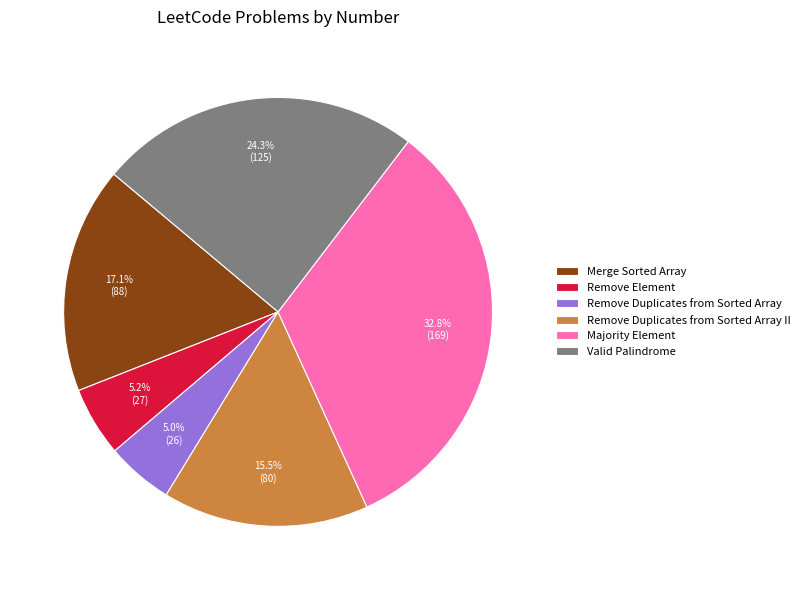

Which category has the biggest portion of the pie?

Majority Element